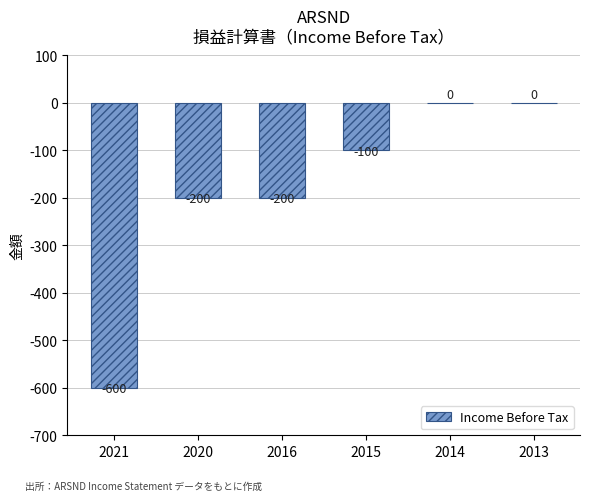

The value at 2015 is -30. True or false?

False